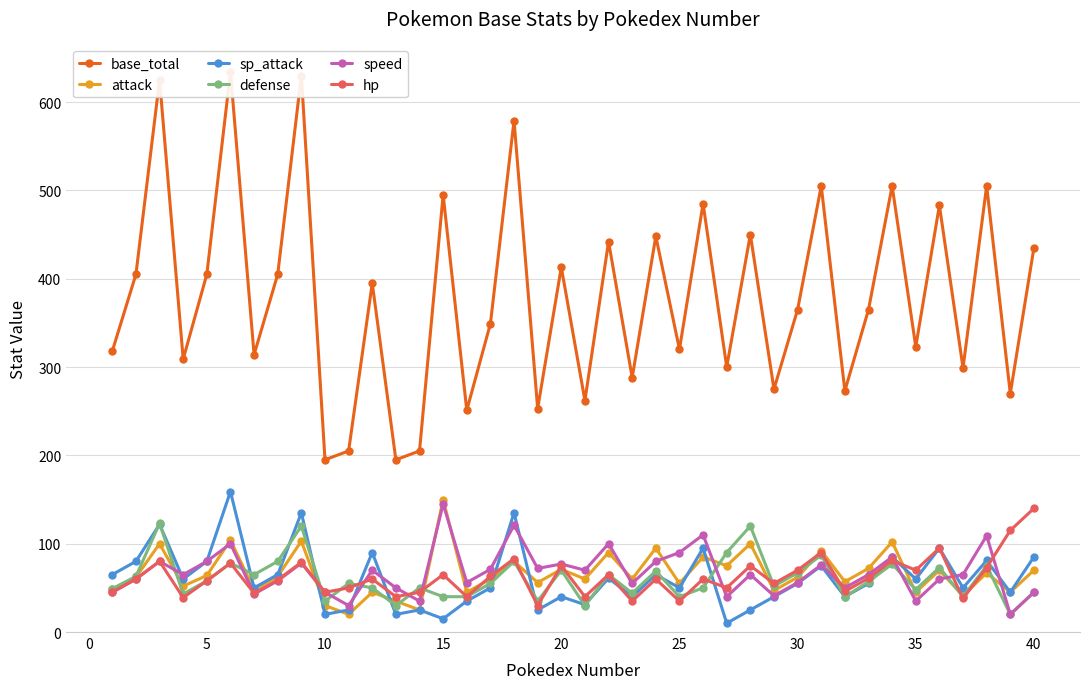

True or false: speed has a value of 90 at 25.

True